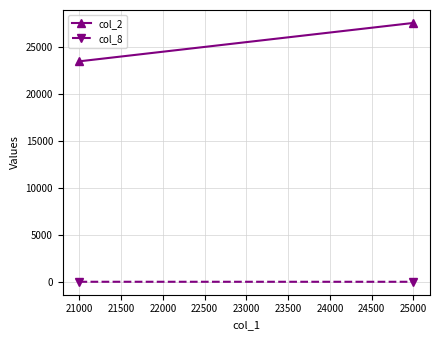

How many series are shown in this chart?

2